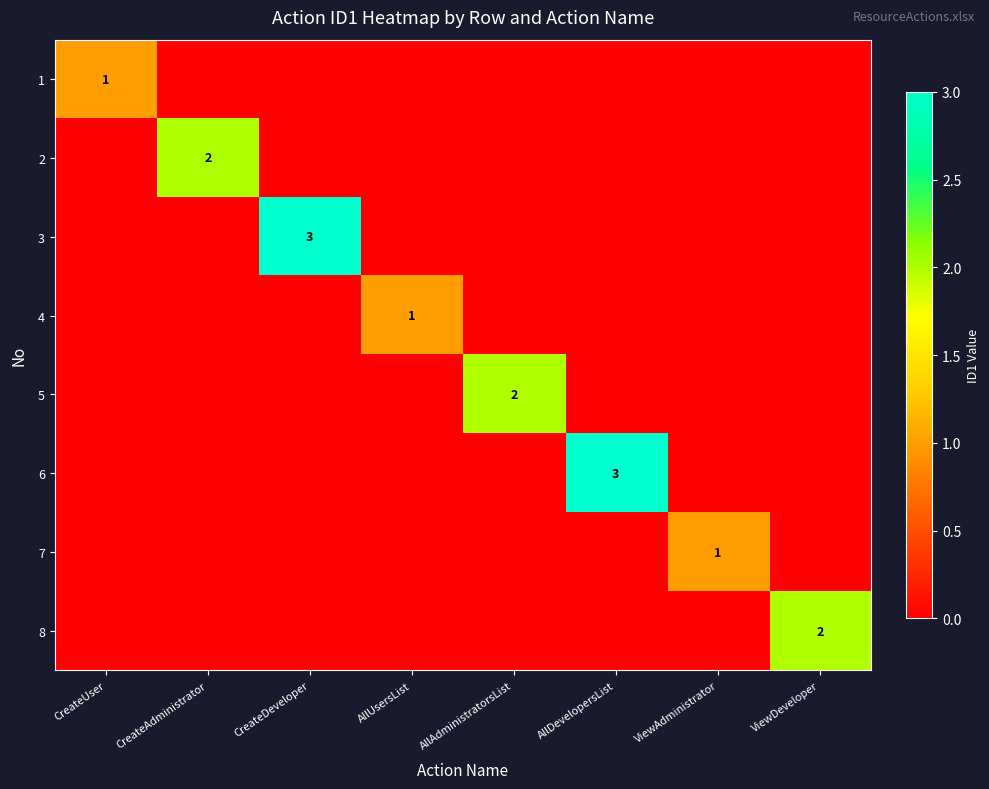

Is the value of 7 at CreateDeveloper greater than the value of 3 at CreateUser?

No